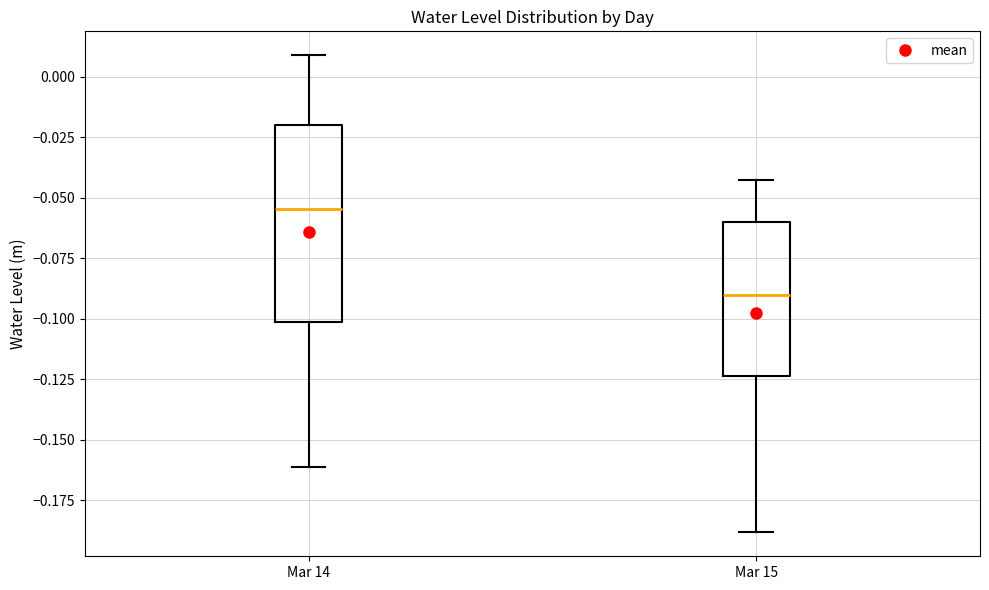

Reading left to right, transcribe this box plot: for each box, give where its median line is, the range the box spans, and where its two whiskers end, as read against the y-axis. The values are not printed on the chart, so give them approximately, as read against the axis.

Mar 14: median -0.055, box -0.100 to -0.020, whiskers -0.160 to 0.010
Mar 15: median -0.090, box -0.125 to -0.060, whiskers -0.190 to -0.045